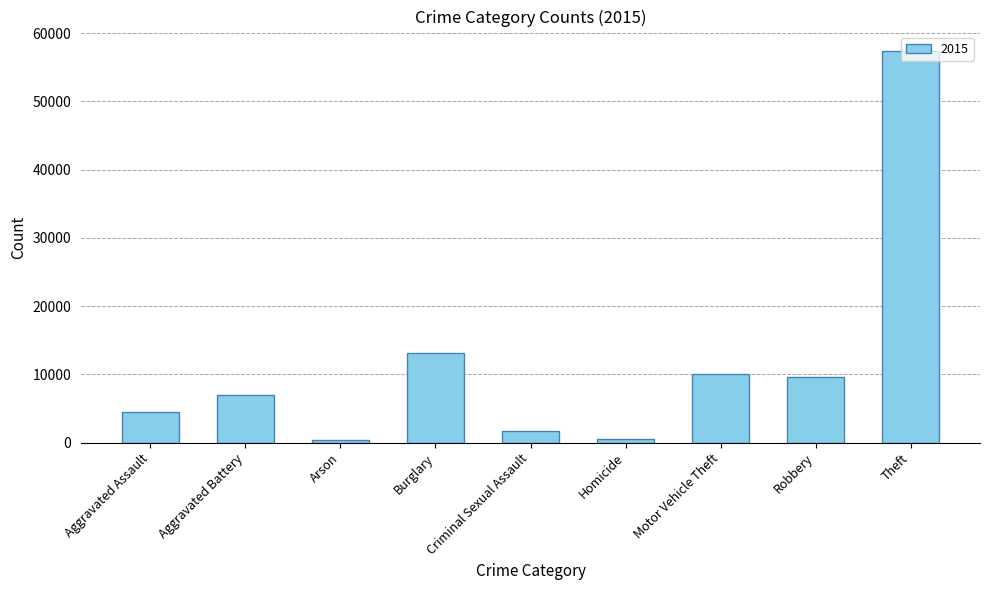

Which has a higher value, Burglary or Homicide?

Burglary